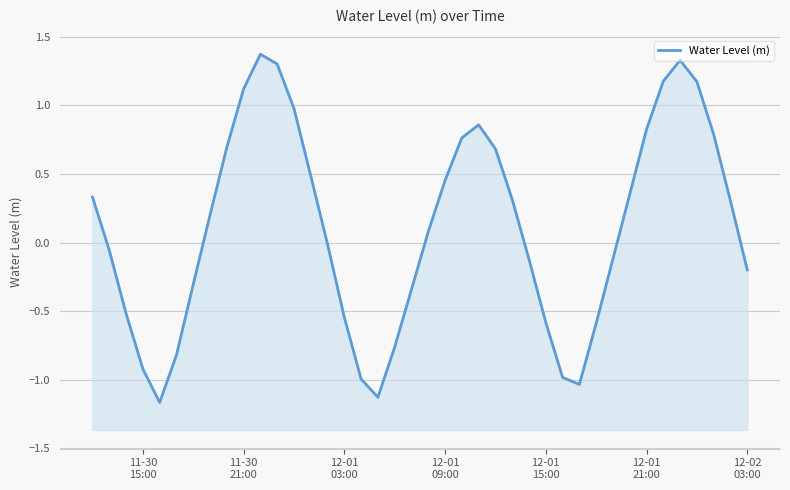

Reading left to right, extract all data points from this chart.

0.3	-0.1	-0.5	-0.9	-1.2	-0.8	-0.3	0.2	0.7	1.1	1.4	1.3	1.0	0.5	-0.0	-0.5	-1.0	-1.1	-0.8	-0.3	0.1	0.5	0.8	0.9	0.7	0.3	-0.1	-0.6	-1.0	-1.0	-0.6	-0.1	0.4	0.8	1.2	1.3	1.2	0.8	0.3	-0.2